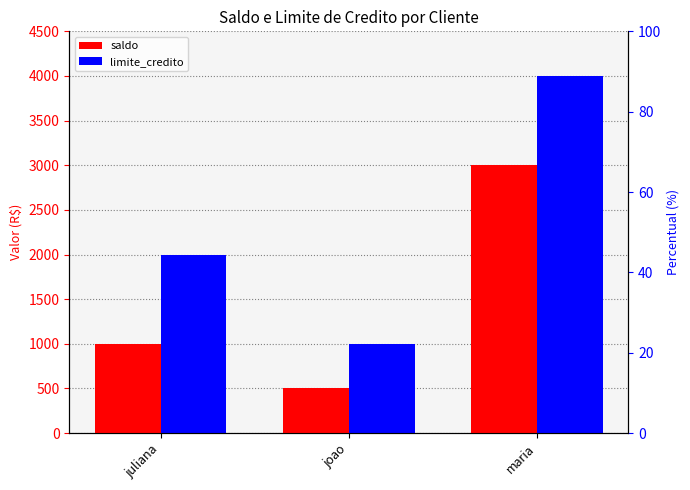

What is the total value across all series at joao?

1500